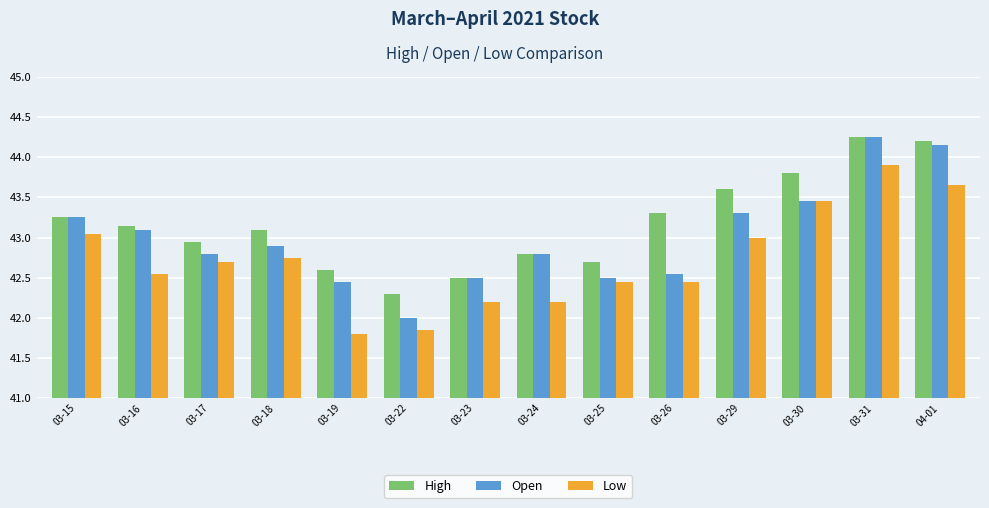

Which series has the largest total across all categories?

High